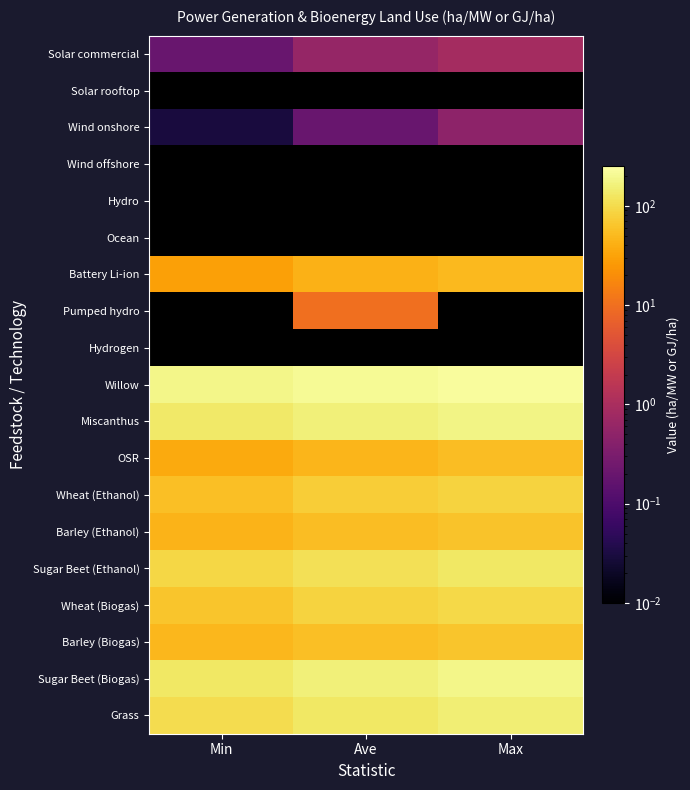

Which has a higher value, Max or Ave?

Max